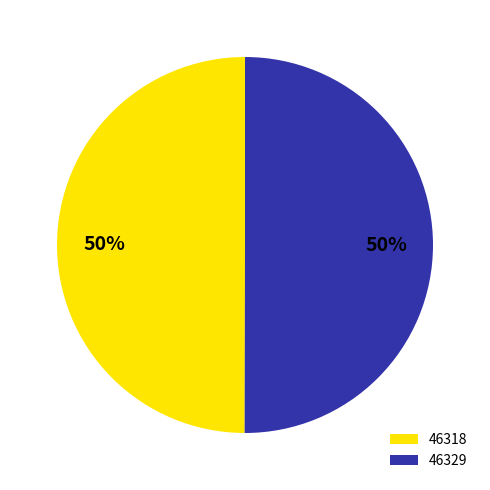

True or false: 46329 accounts for 50% of the total.

True